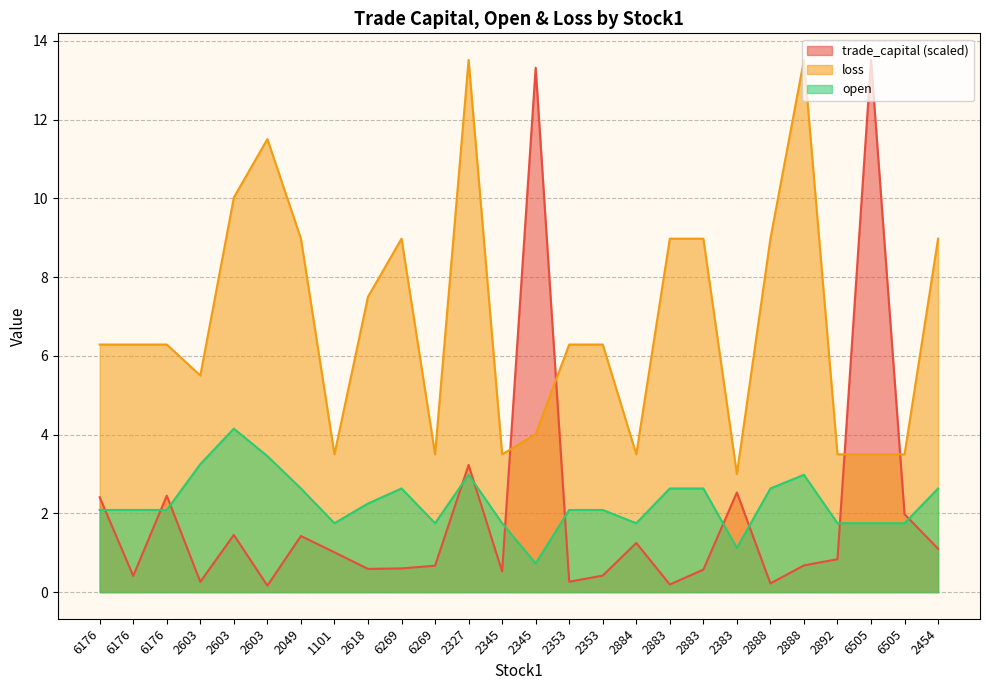

The loss series shows 12.3 at 2883. True or false?

False